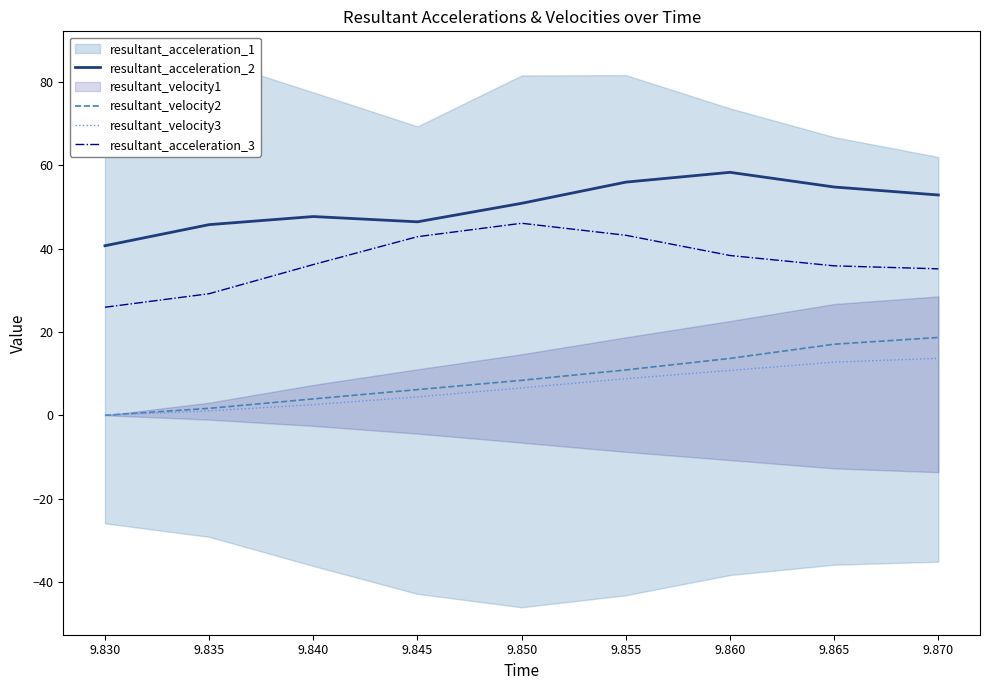

How many values in the resultant_acceleration_2 series exceed 50?

5